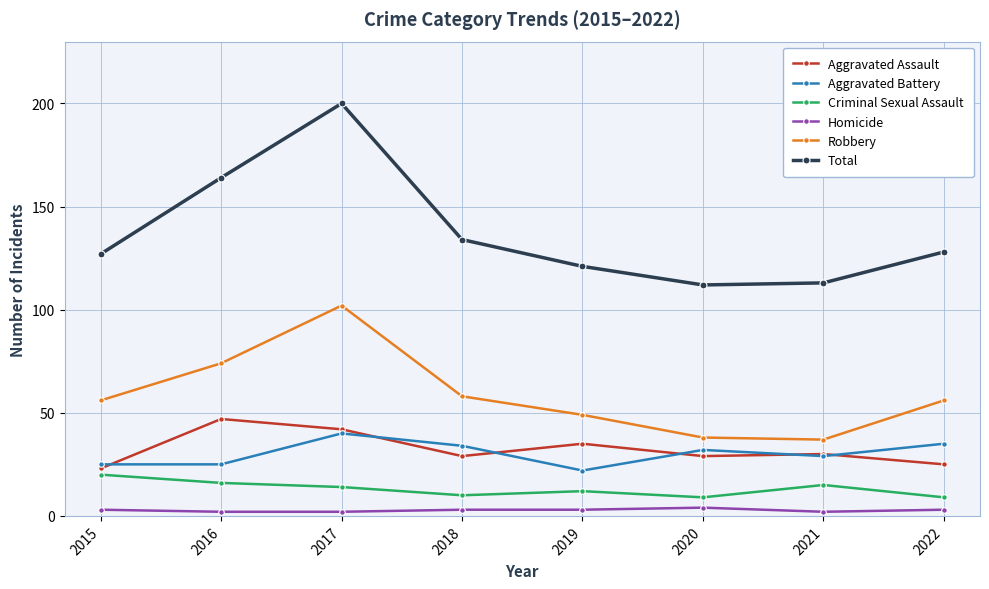

What is the minimum value for Robbery?

37